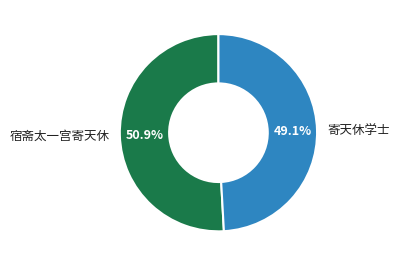

How many segments does this pie chart have?

2